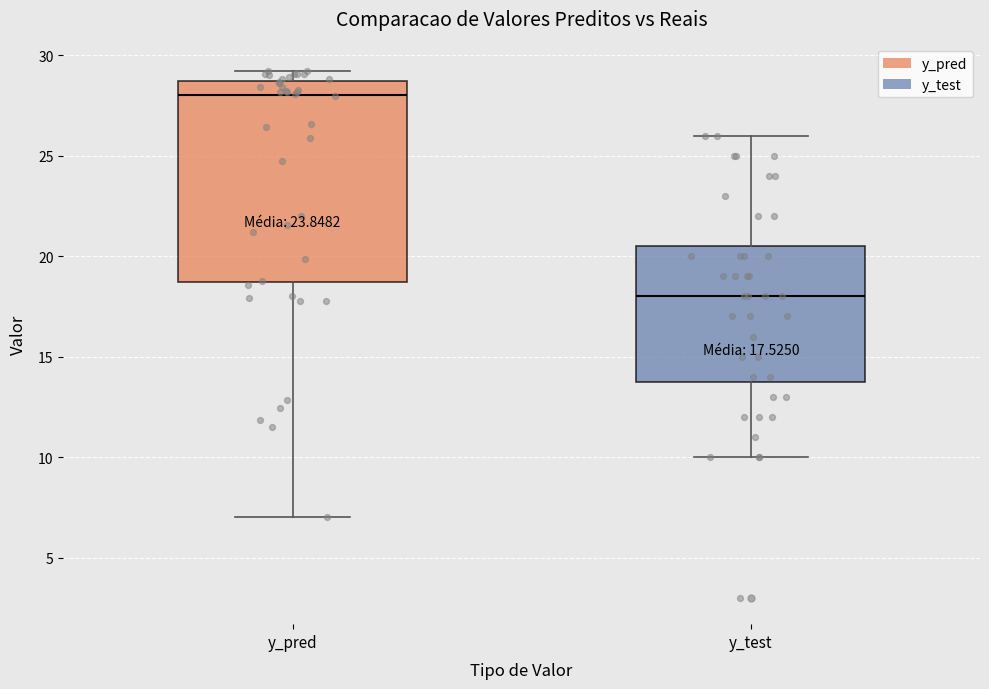

Comparing the boxes themselves (not the whiskers), which one is the tallest?

y_pred